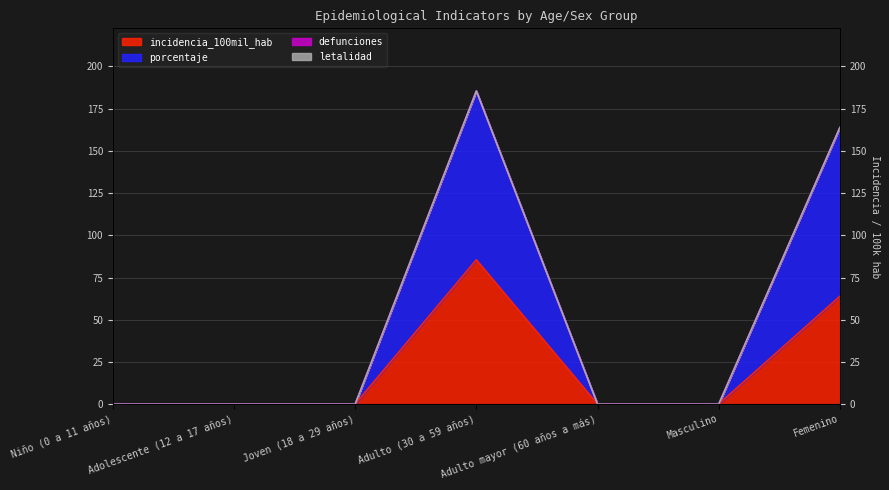

True or false: porcentaje and incidencia_100mil_hab cross at least once.

False